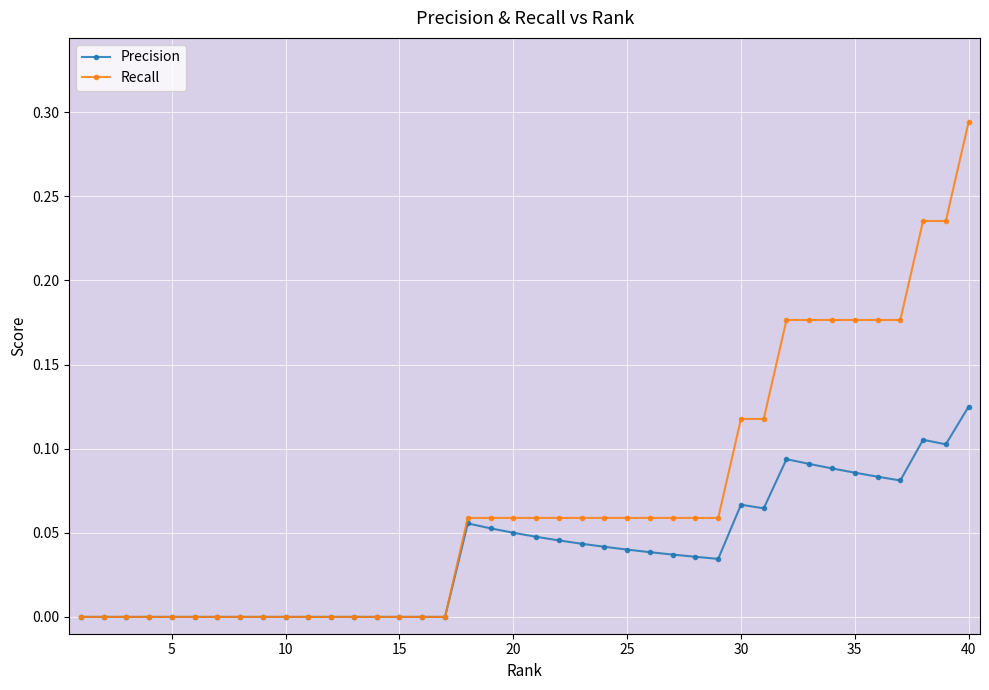

Which series has the largest total across all categories?

Recall